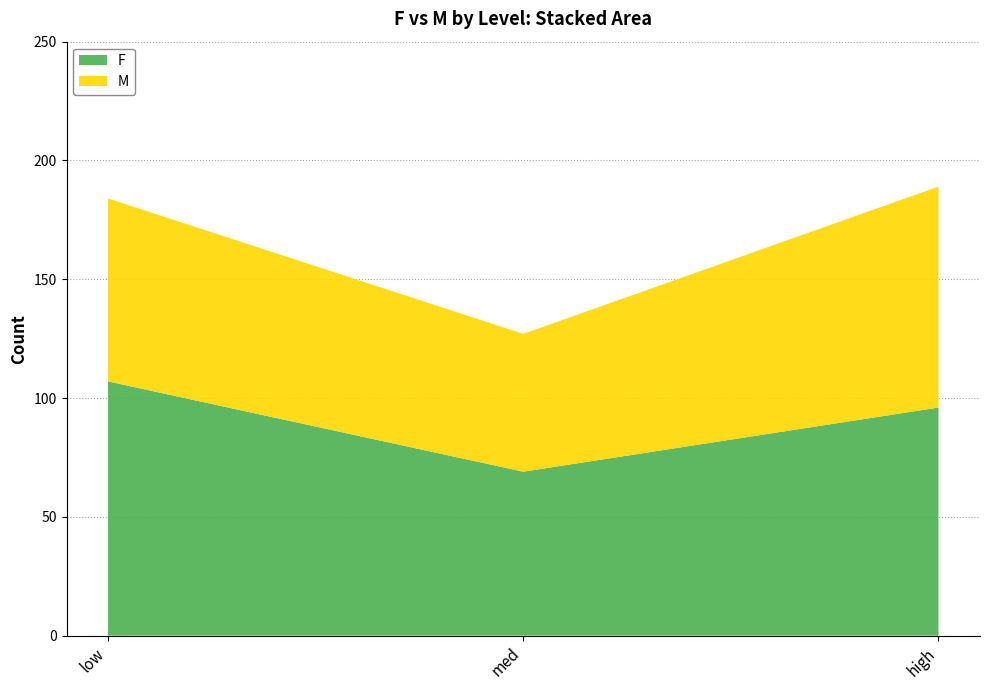

Reading left to right, what are all the values shown in this chart?

F: 107	69	96
M: 77	58	93